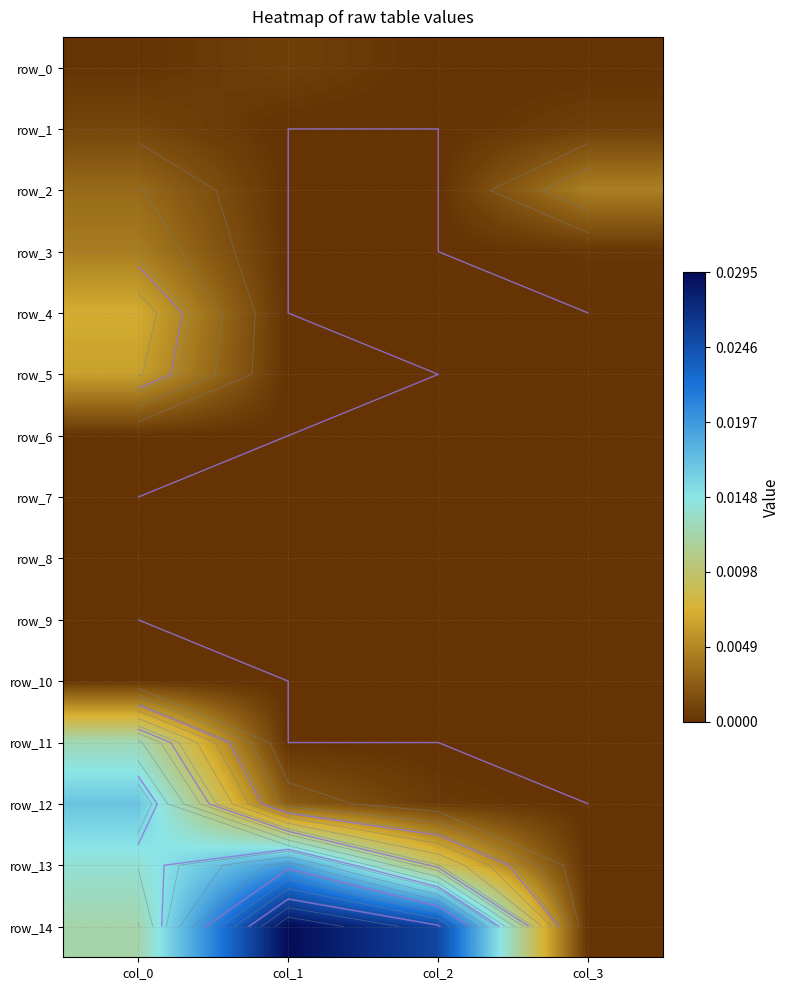

True or false: row_14 has a value of 0.0 at col_1.

False